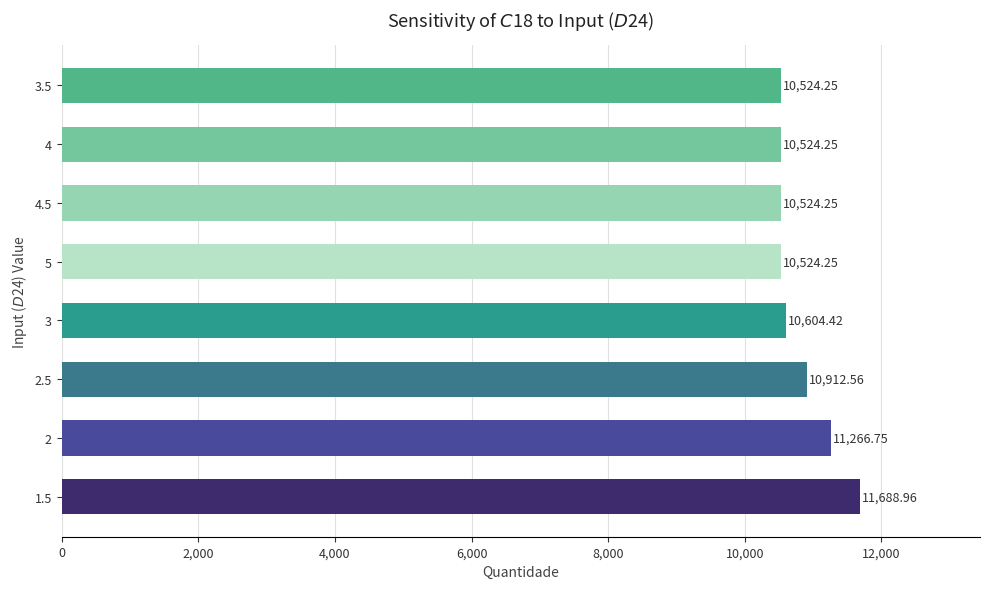

What is the sum of all values?

86569.7